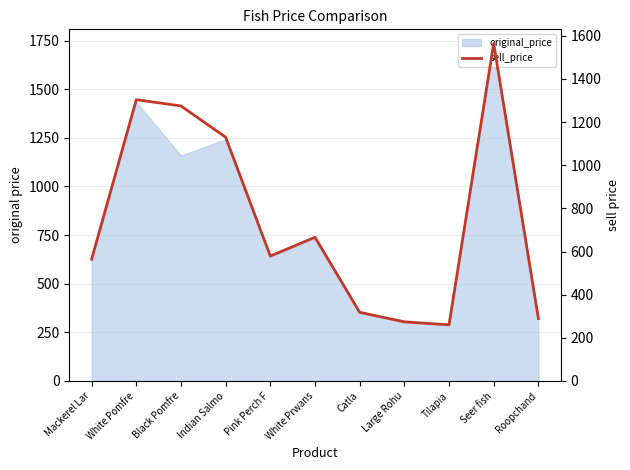

Approximately how many times larger is the value at White Pomfre compared to Catla?

4.1